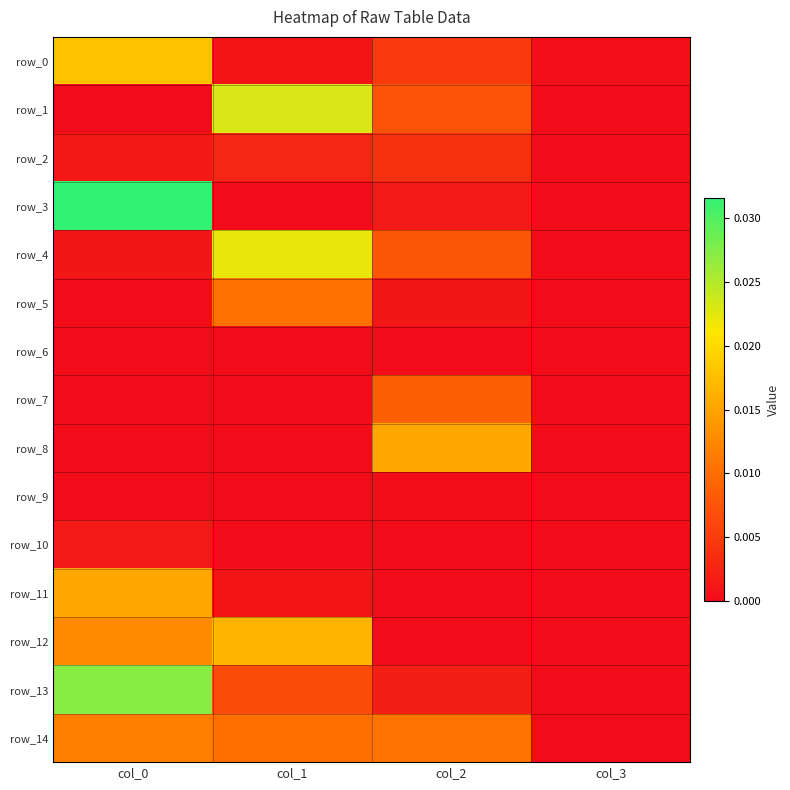

Between col_2 and col_3, which series saw the biggest shift?

row_8